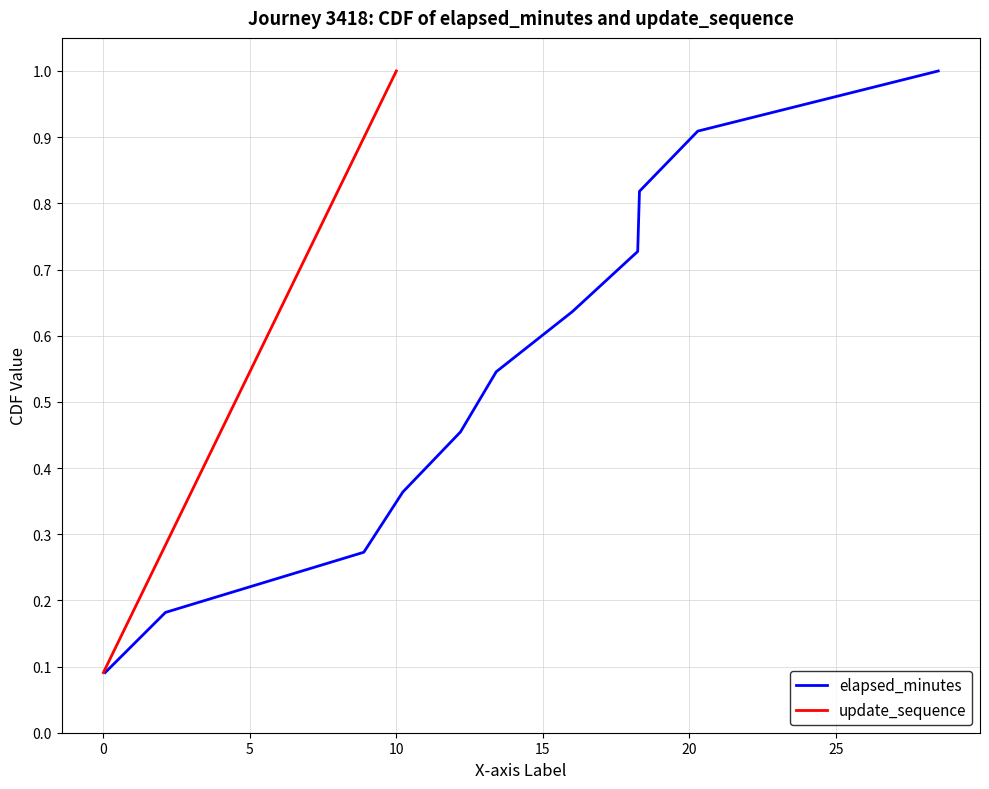

What is the average value of the update_sequence series?

0.5